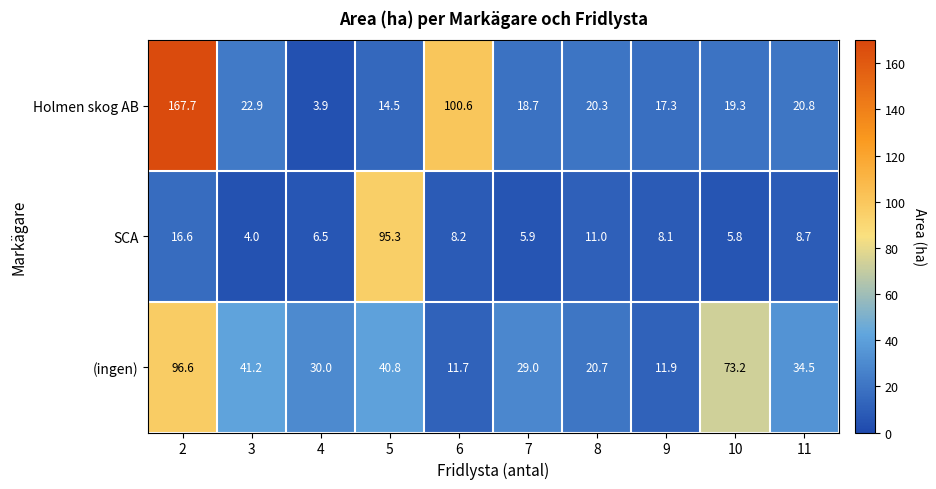

Which series changed the most between 4 and 6?

Holmen skog AB